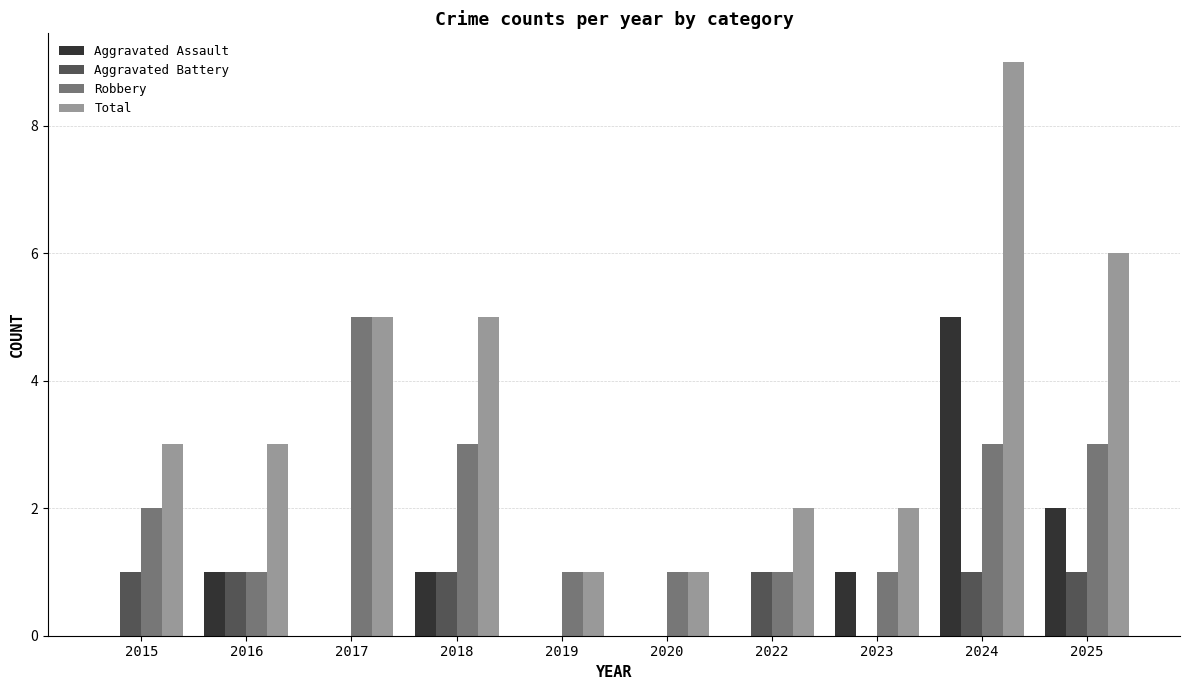

What is the maximum value for Total?

9